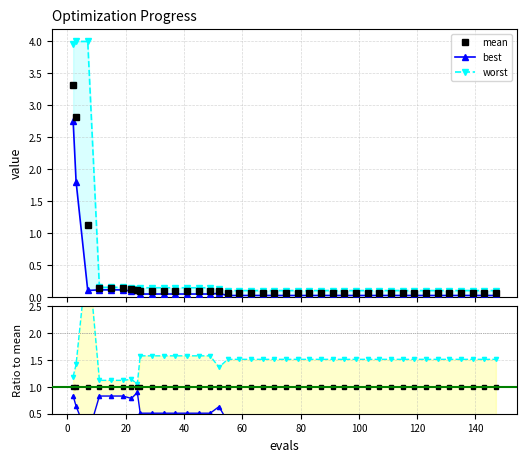

True or false: worst has more than 2 points higher than both neighbors.

False